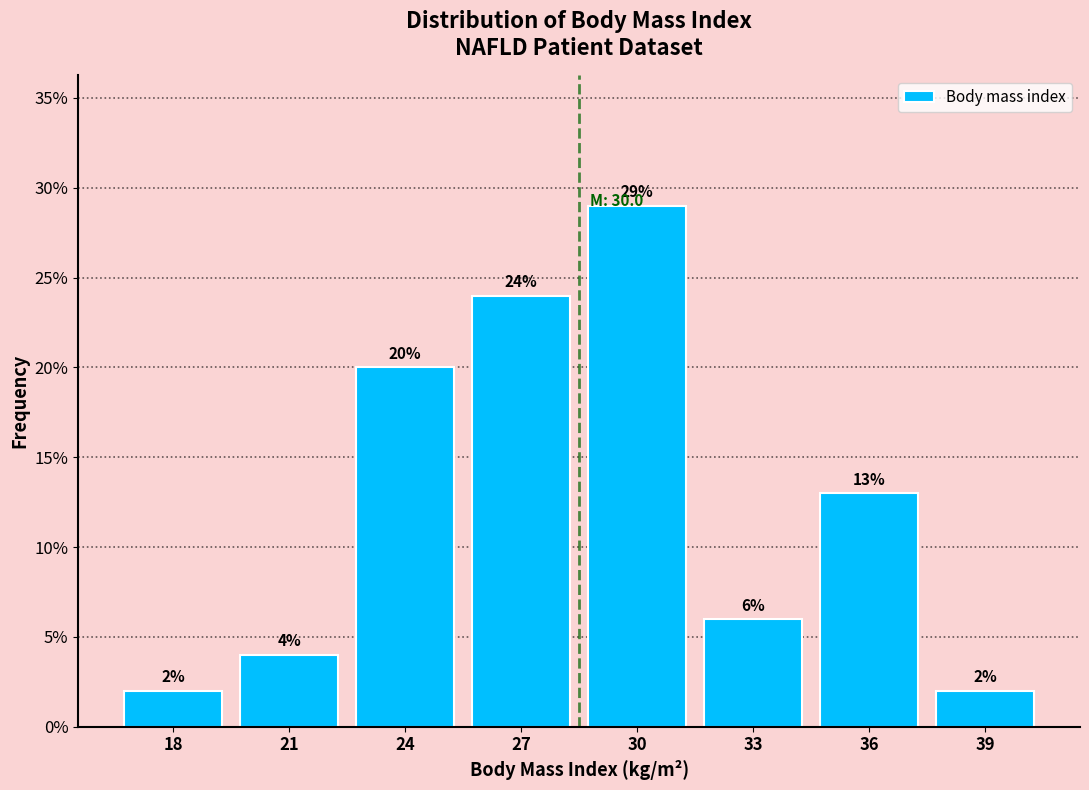

Reading left to right, transcribe all the data shown in this chart.

18=2.0	21=4.0	24=20.0	27=24.0	30=29.0	33=6.0	36=13.0	39=2.0